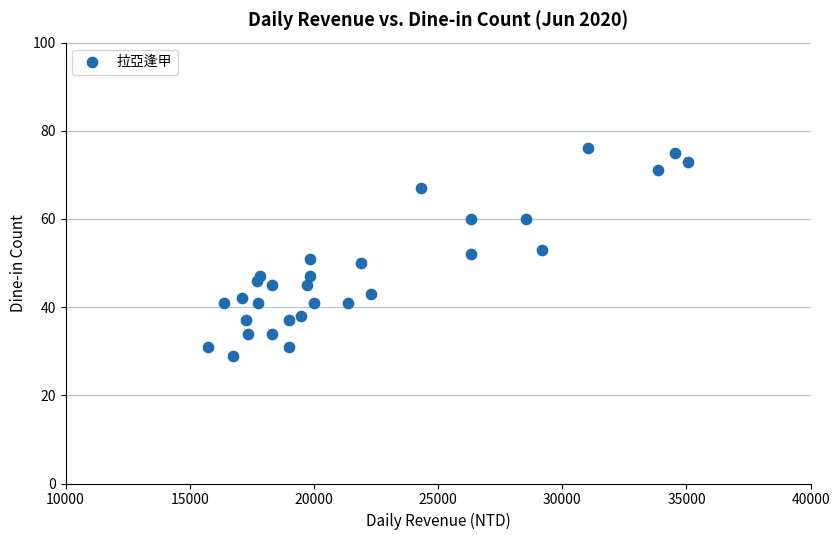

What is the range of Y values (max minus min)?

47